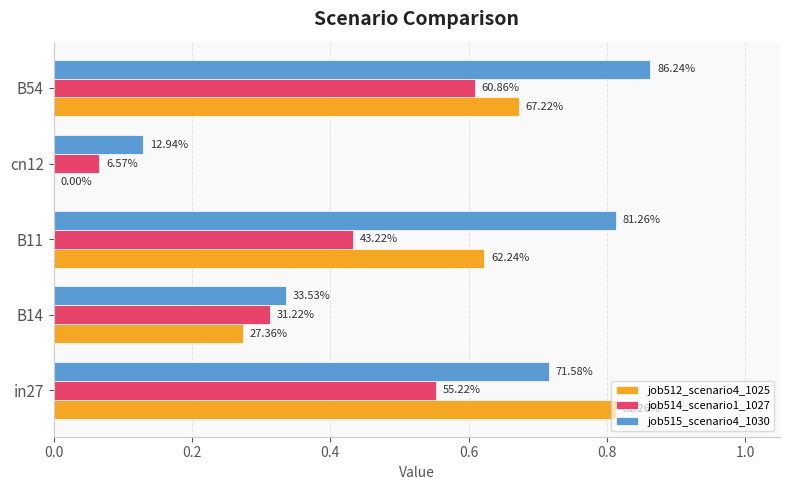

Reading right to left, what are all the values shown in this chart?

job512_scenario4_1025: 0.7	0.0	0.6	0.3	0.8
job514_scenario1_1027: 0.6	0.1	0.4	0.3	0.6
job515_scenario4_1030: 0.9	0.1	0.8	0.3	0.7